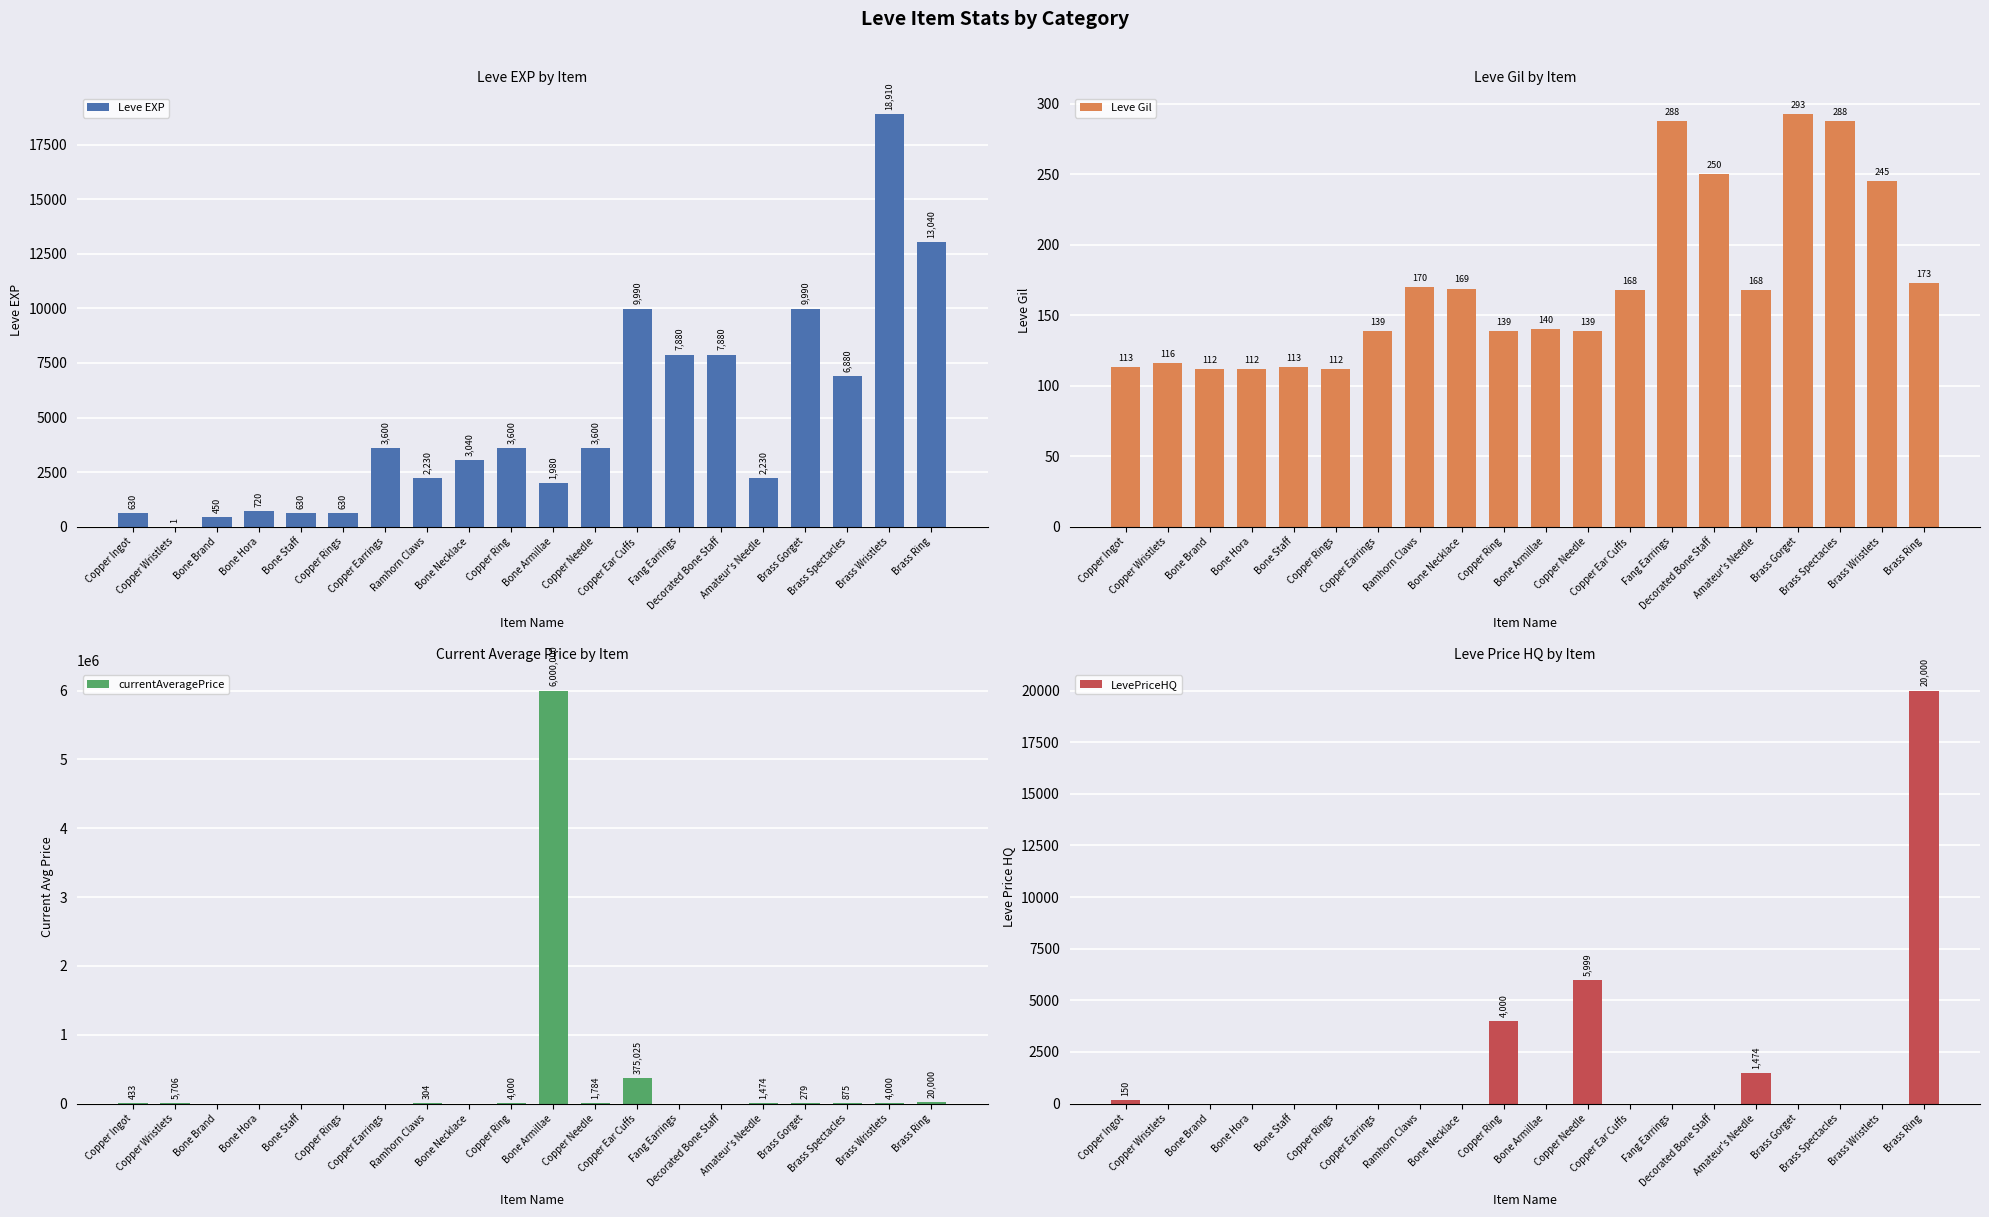

Is it true that Leve Gil equals 144 at Brass Spectacles?

False